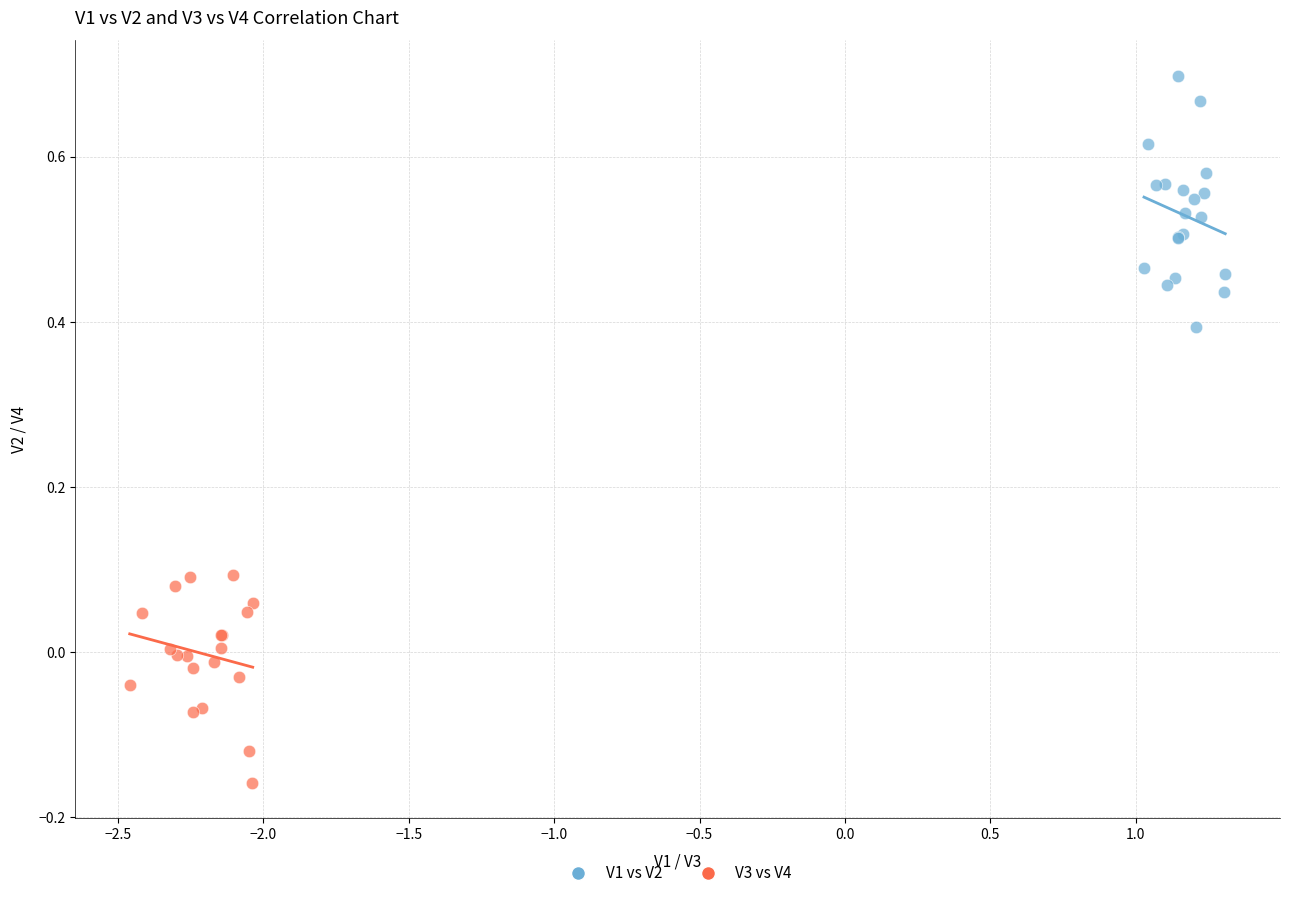

Which series reaches the minimum Y coordinate?

V3 vs V4